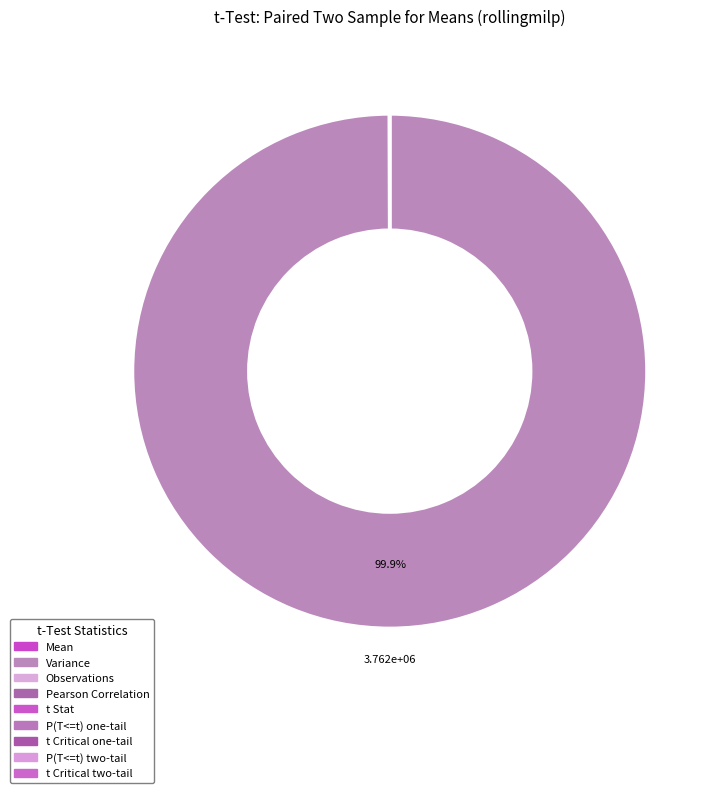

Count the number of slices in the pie.

9